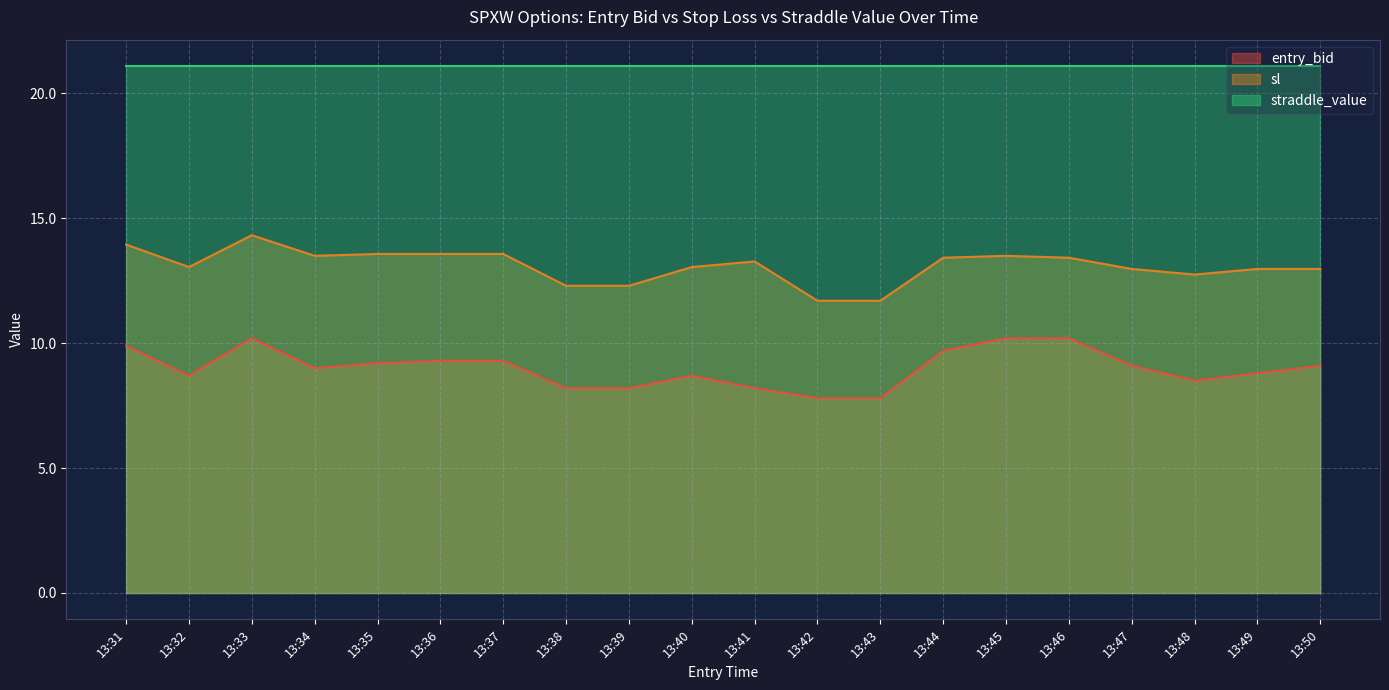

What is the lowest value of the entry_bid series?

7.8